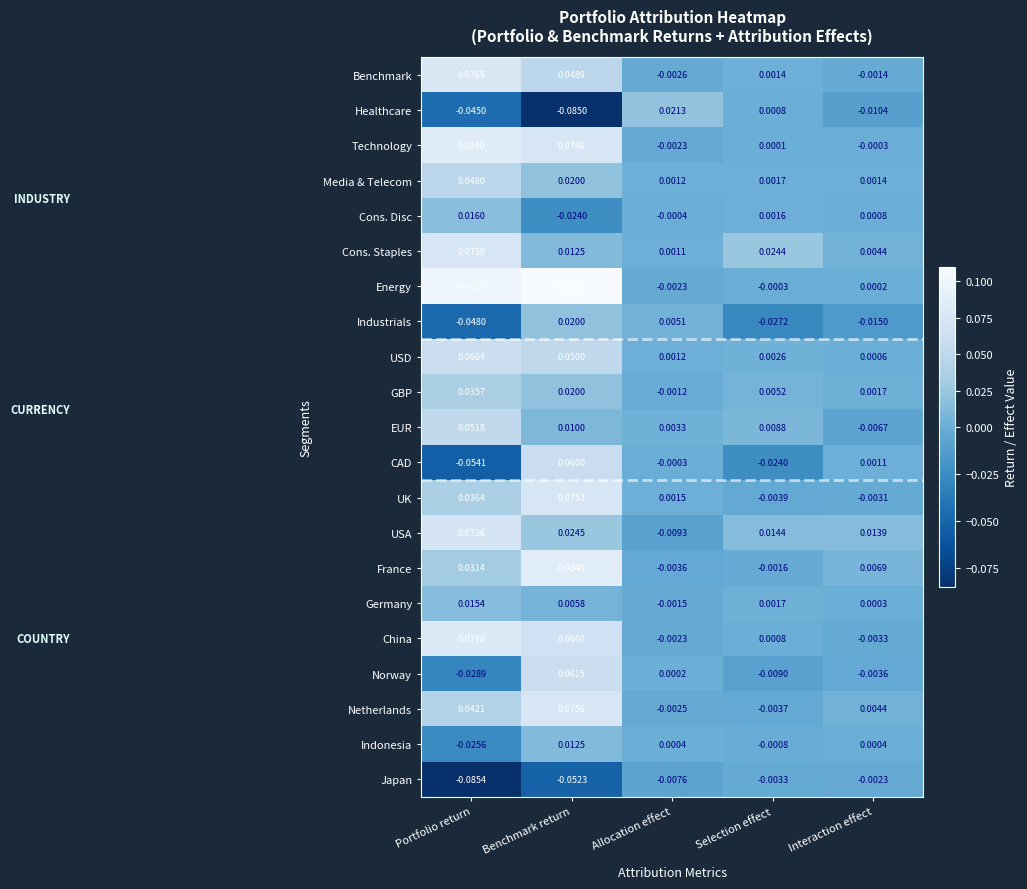

Which series has the largest total across all categories?

Energy